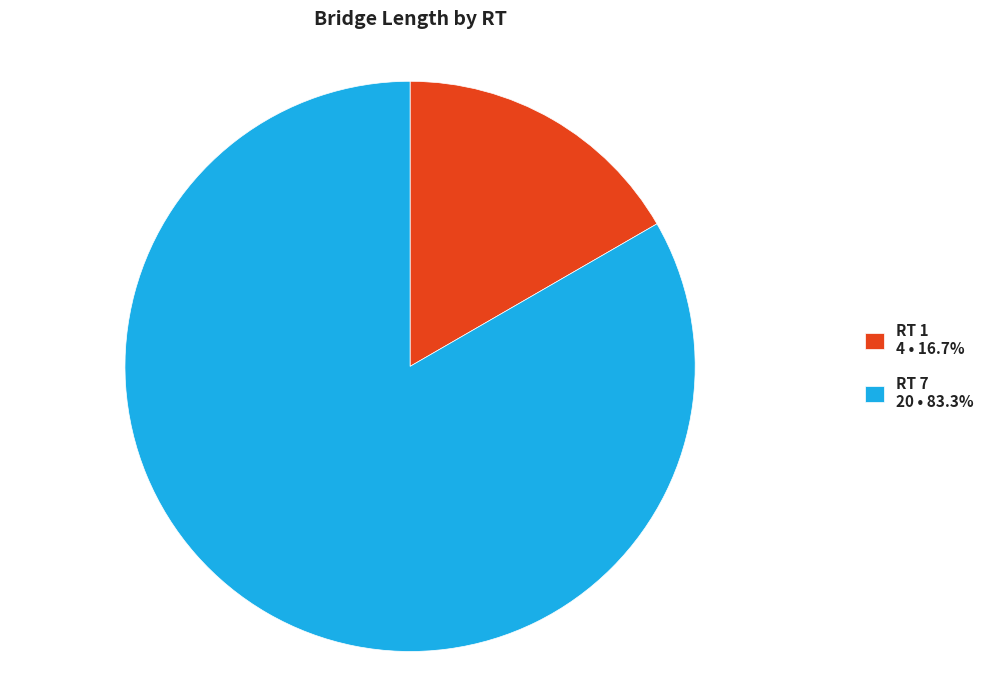

Rank the categories by value from lowest to highest.

RT 1, RT 7